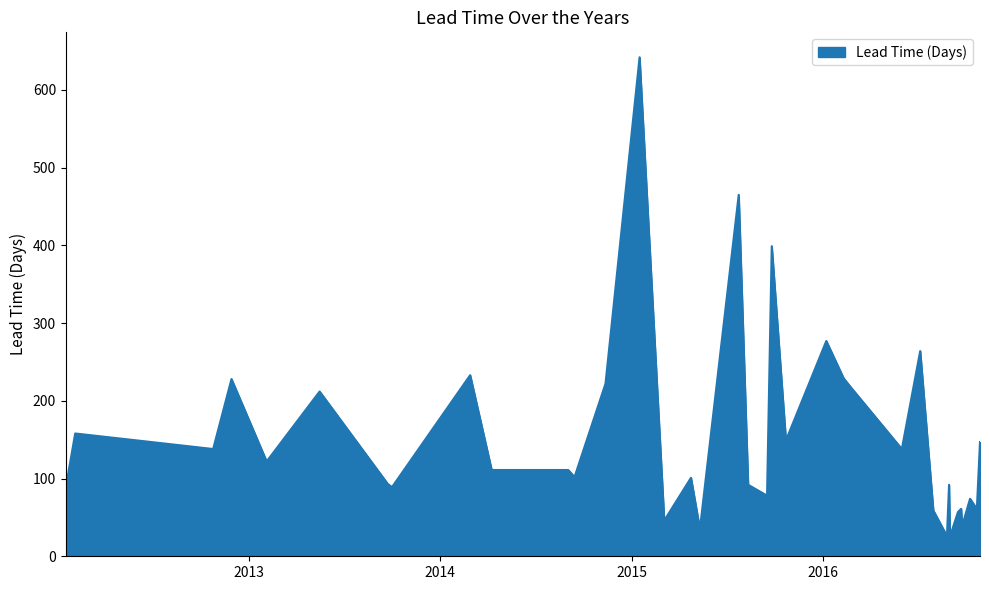

True or false: there are more than 2 points higher than both neighbors.

True